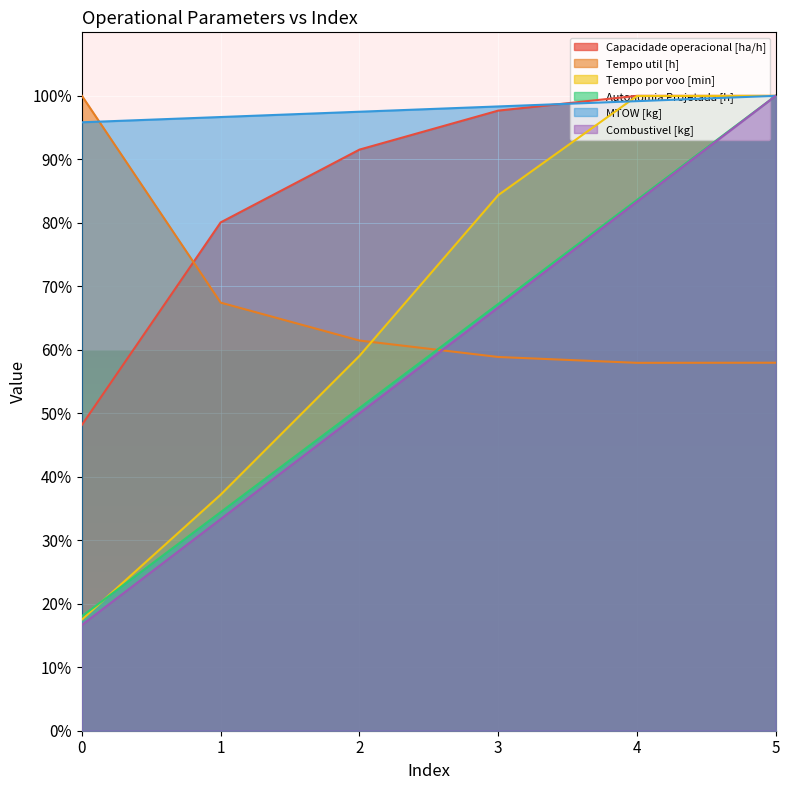

Is it true that MTOW [kg] equals 125.9 at 1?

False